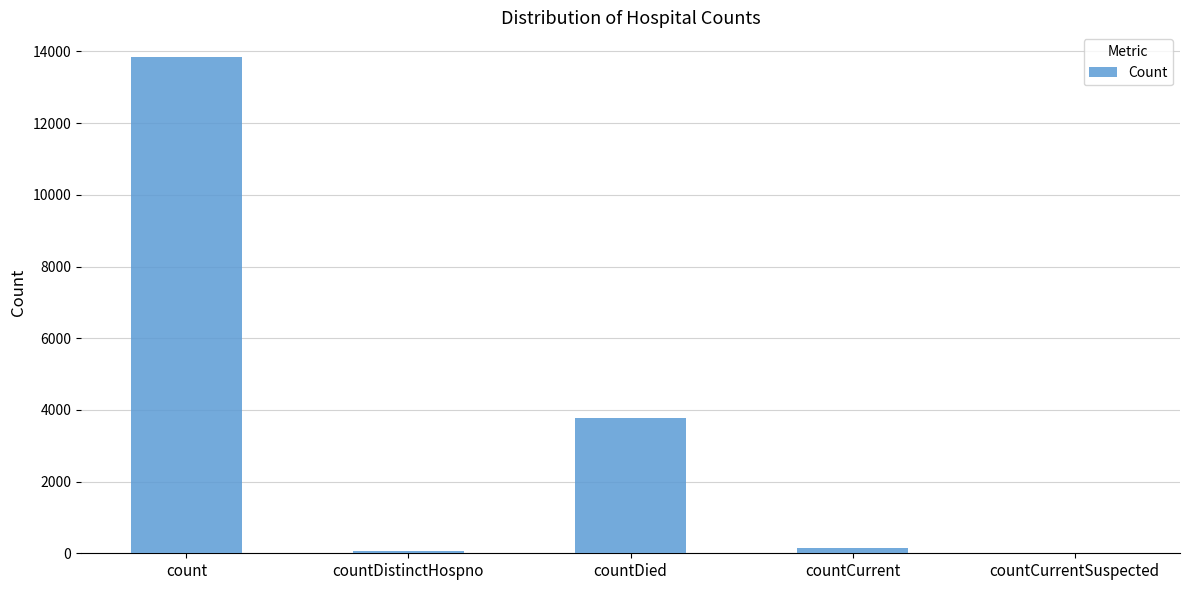

At which category does the chart reach its peak across all series?

count